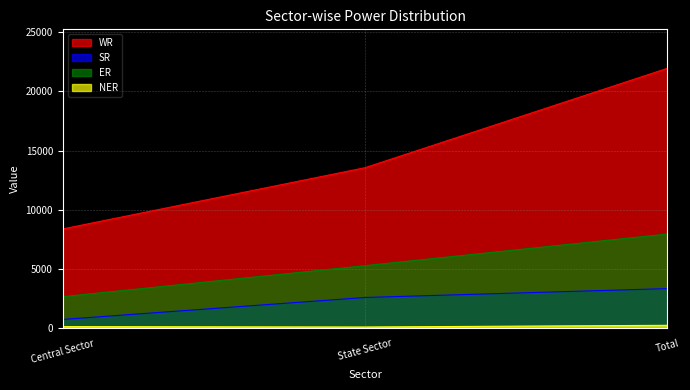

Reading right to left, transcribe all the data shown in this chart.

WR: Total=21948	State Sector=13559	Central Sector=8389
SR: Total=3352	State Sector=2602	Central Sector=750
ER: Total=7959	State Sector=5289	Central Sector=2670
NER: Total=253	State Sector=110	Central Sector=144